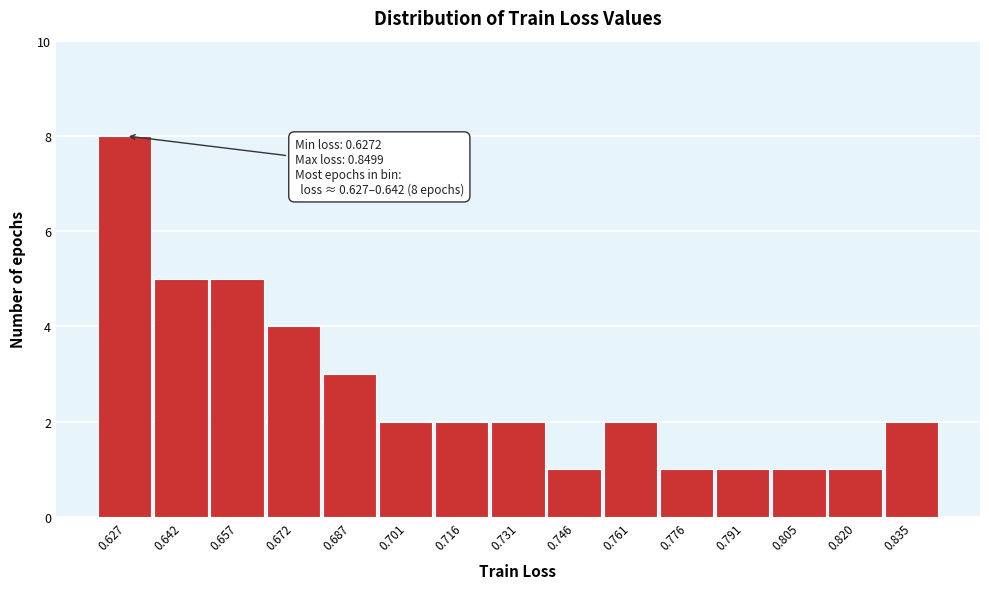

Reading left to right, what are all the values shown in this chart?

0.627=8	0.642=5	0.657=5	0.672=4	0.687=3	0.701=2	0.716=2	0.731=2	0.746=1	0.761=2	0.776=1	0.791=1	0.805=1	0.820=1	0.835=2